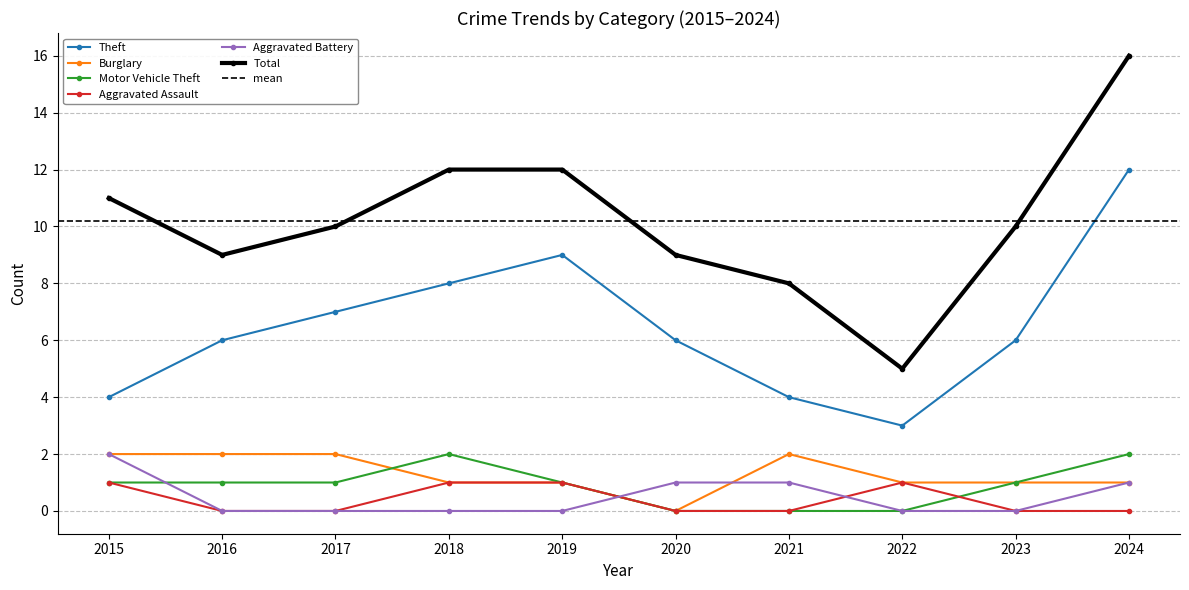

How many data points in Aggravated Assault are above 0?

4